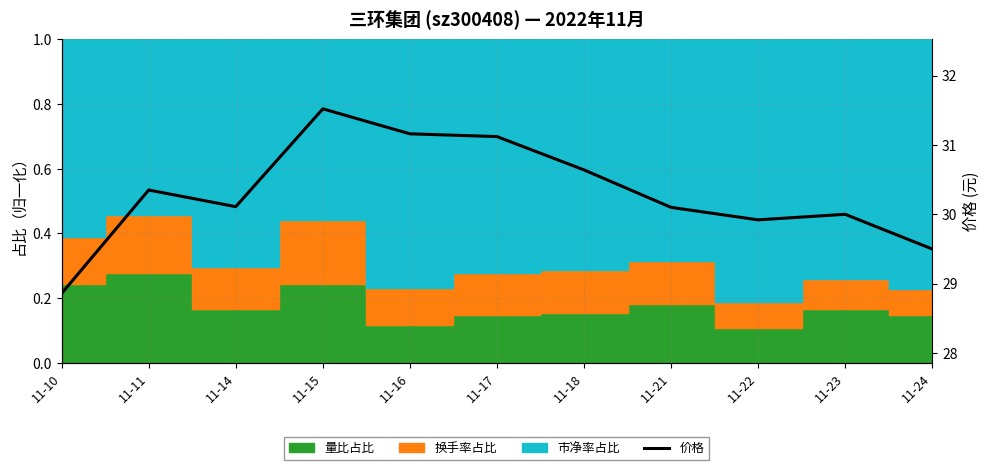

What value does the data have at 11-22?

29.9